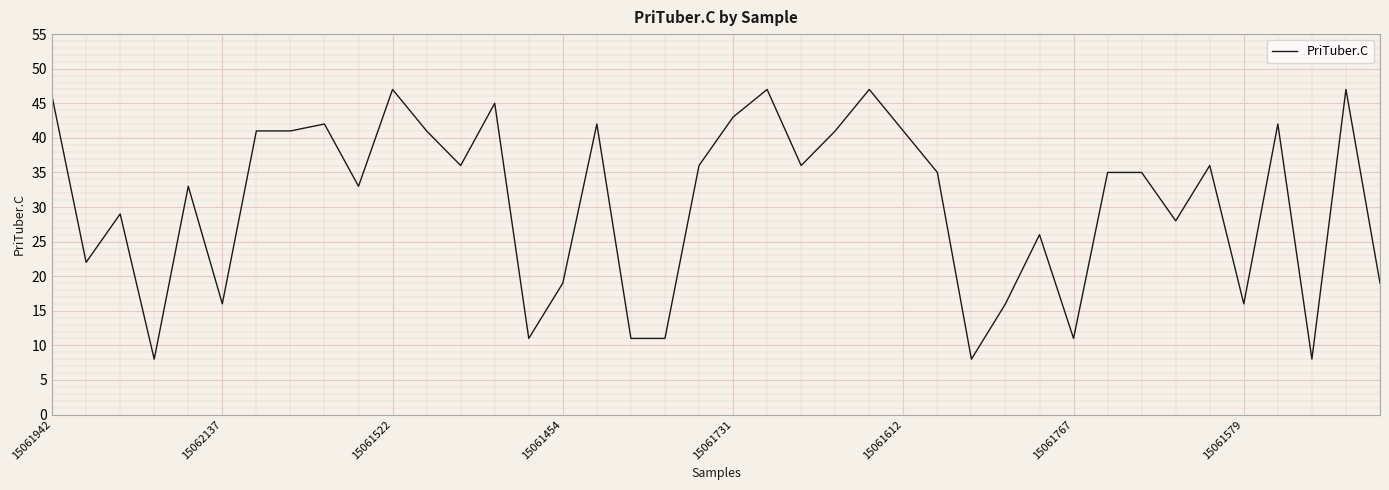

What is the minimum value shown in the chart?

8